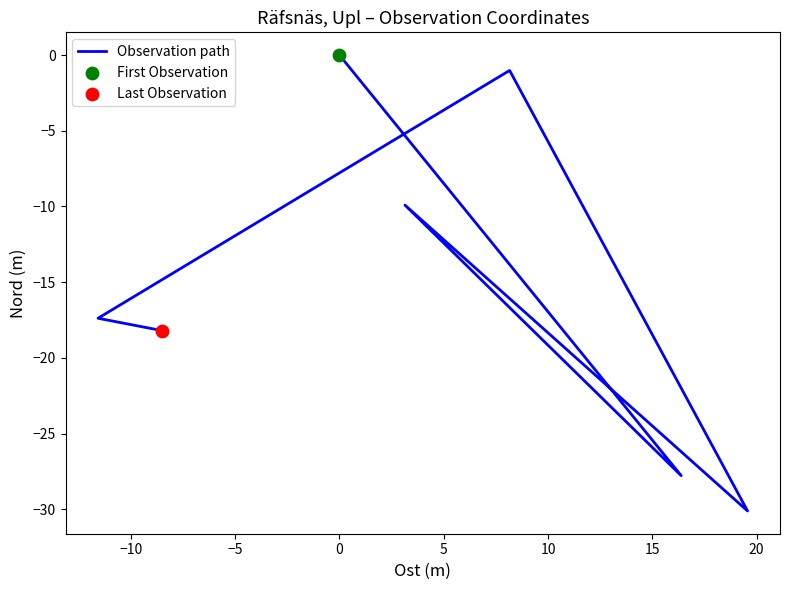

What is the change in value from −15 to −5?

-9.9